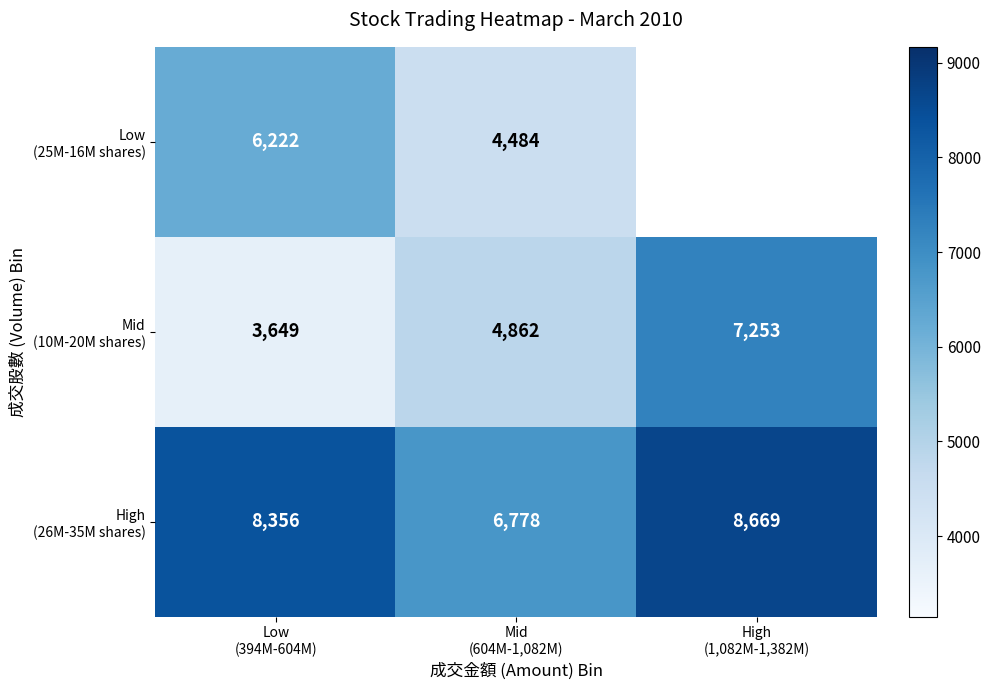

Which has a higher value, Mid
(604M-1,082M) or High
(1,082M-1,382M)?

High
(1,082M-1,382M)